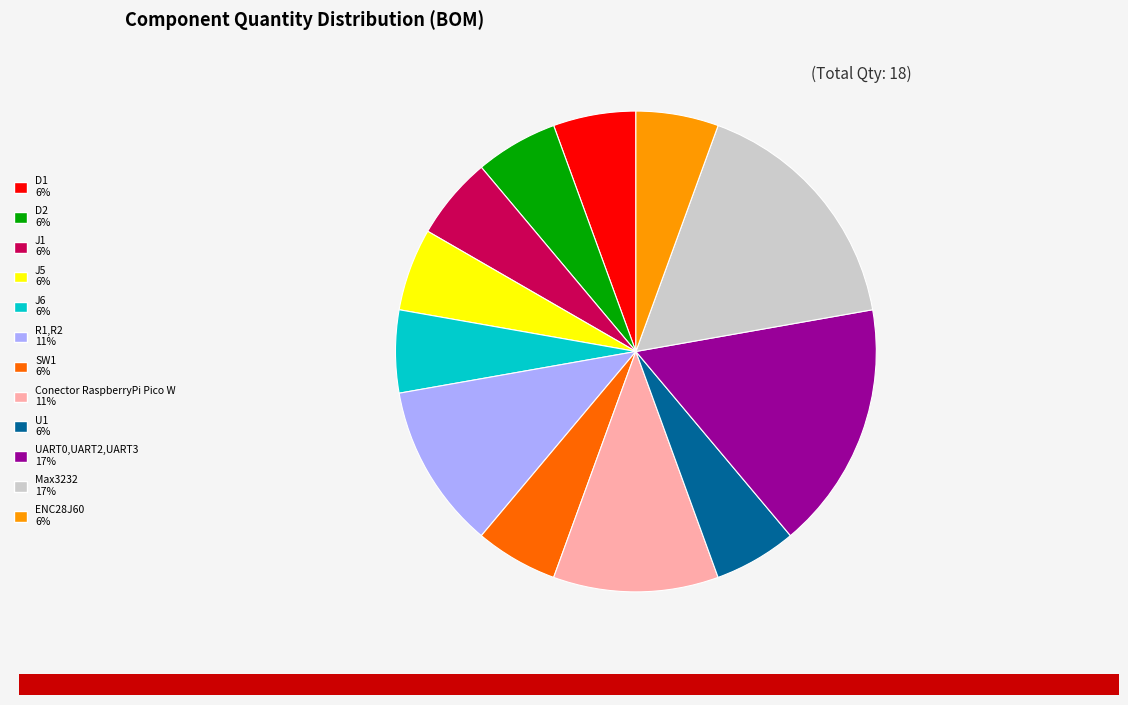

Count the number of slices in the pie.

12